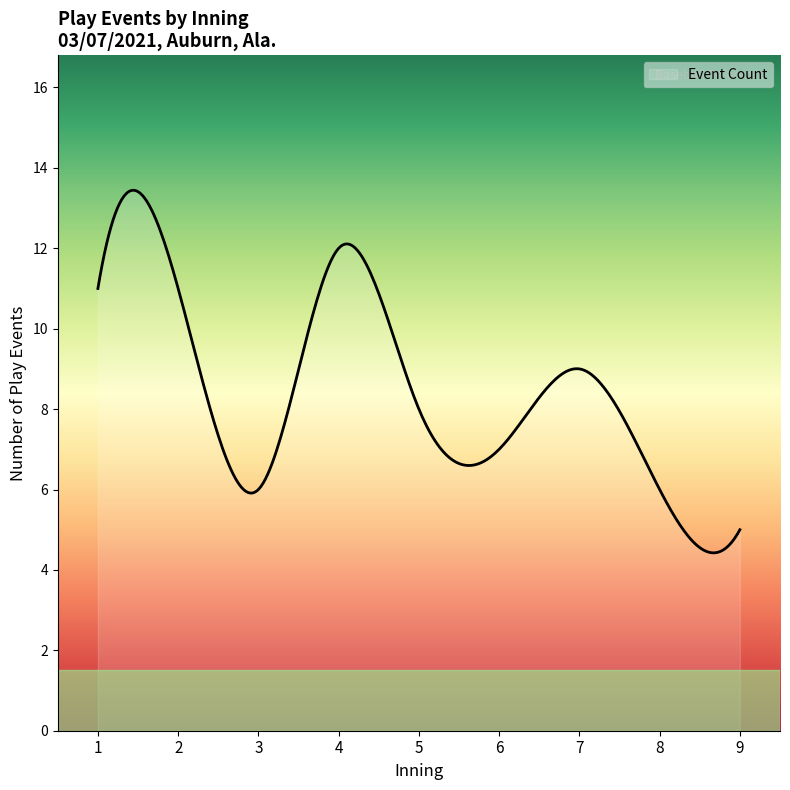

What is the greatest value displayed?

13.4